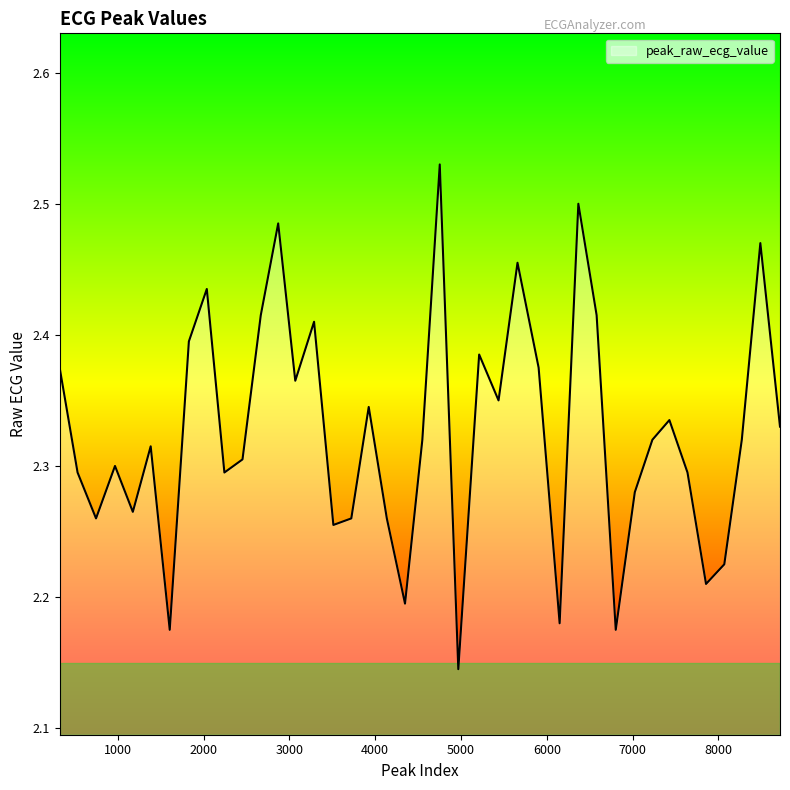

What is the difference between the maximum and minimum values?

0.4